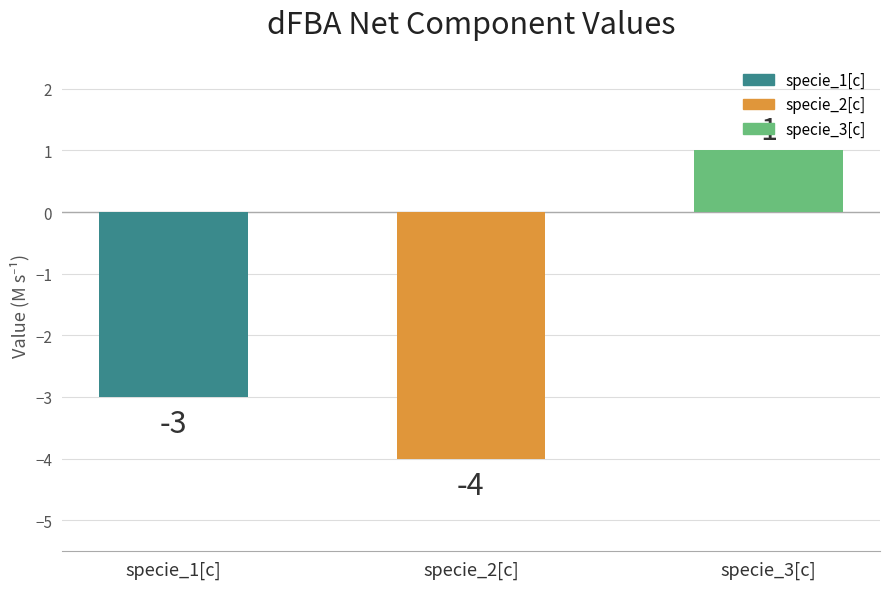

What is the value of the 3rd bar from the left?

1